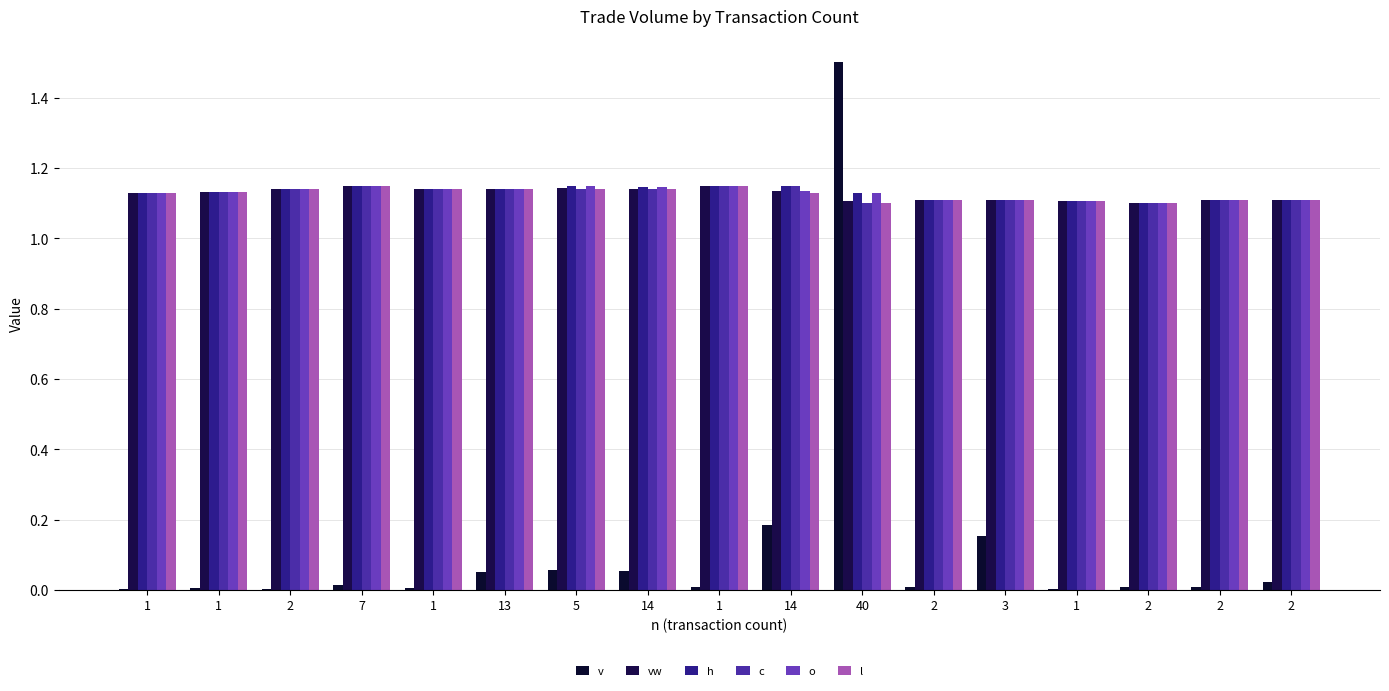

How many groups of bars are there?

17